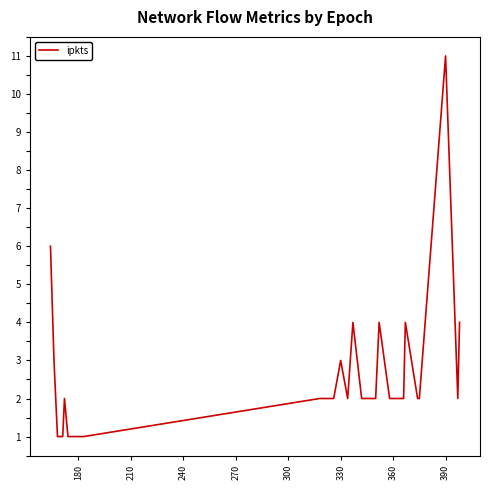

Count the values in the range 1 to 3.

24